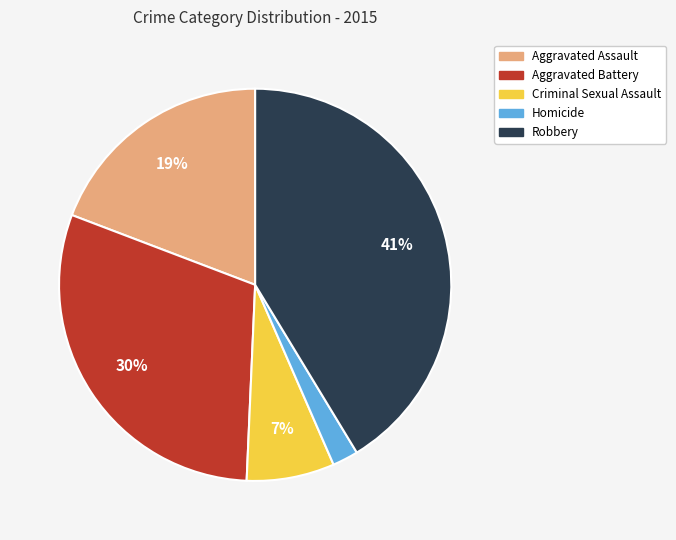

Between Criminal Sexual Assault and Aggravated Battery, which is larger?

Aggravated Battery